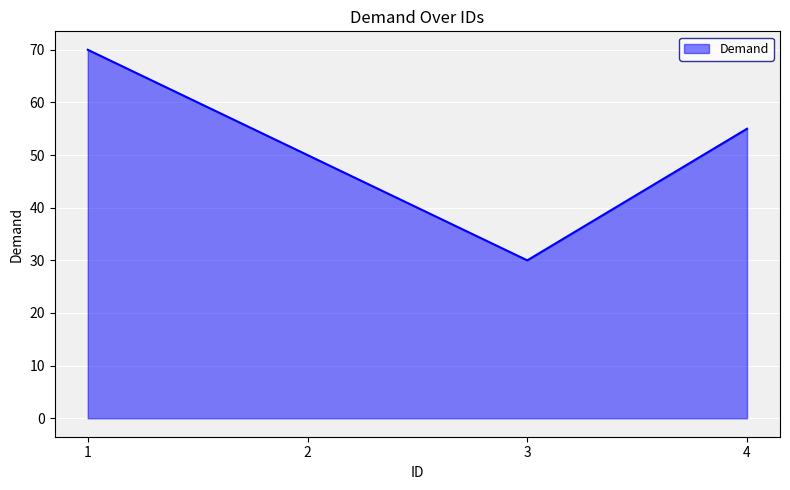

Where is the data nearest to the value 50?

2